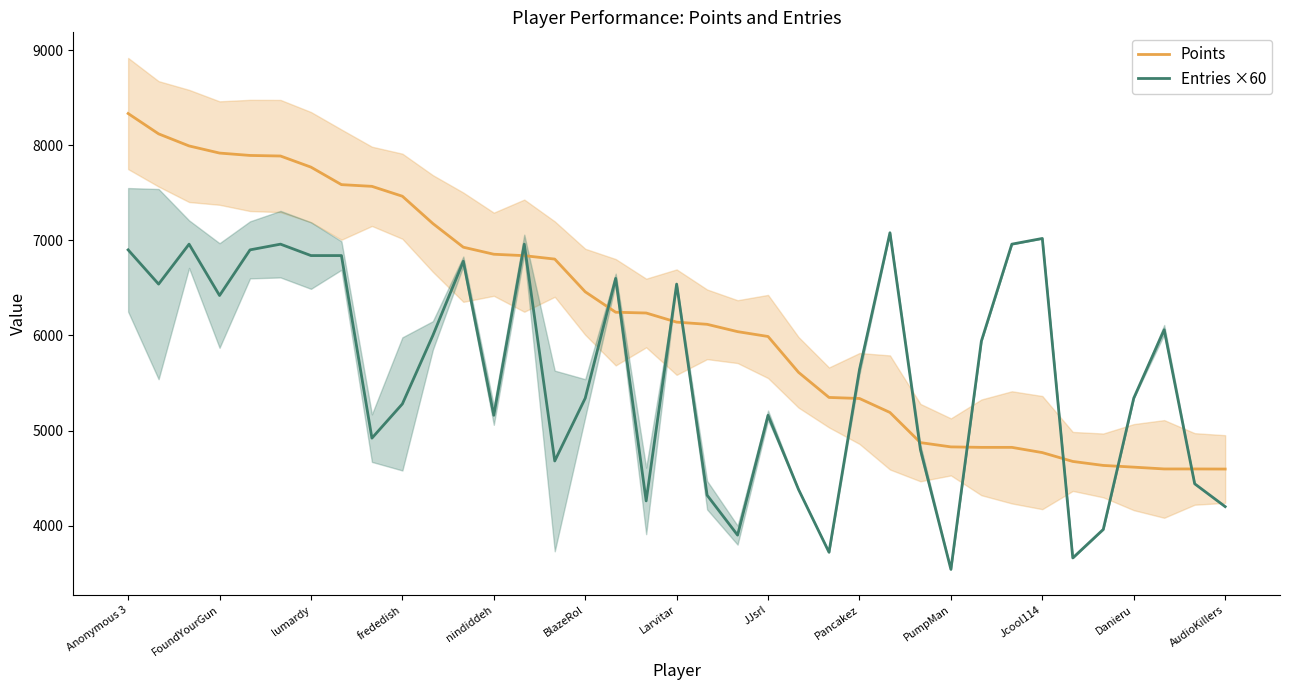

How many lines are shown in the chart?

2